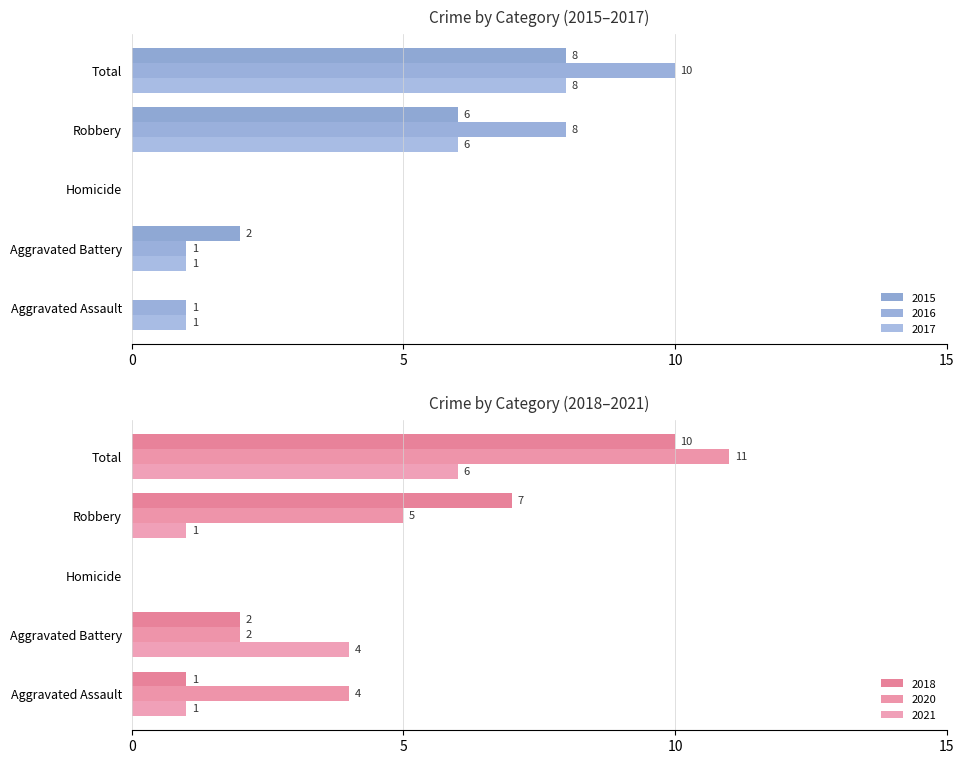

How many values in the 2015 series exceed 2?

2